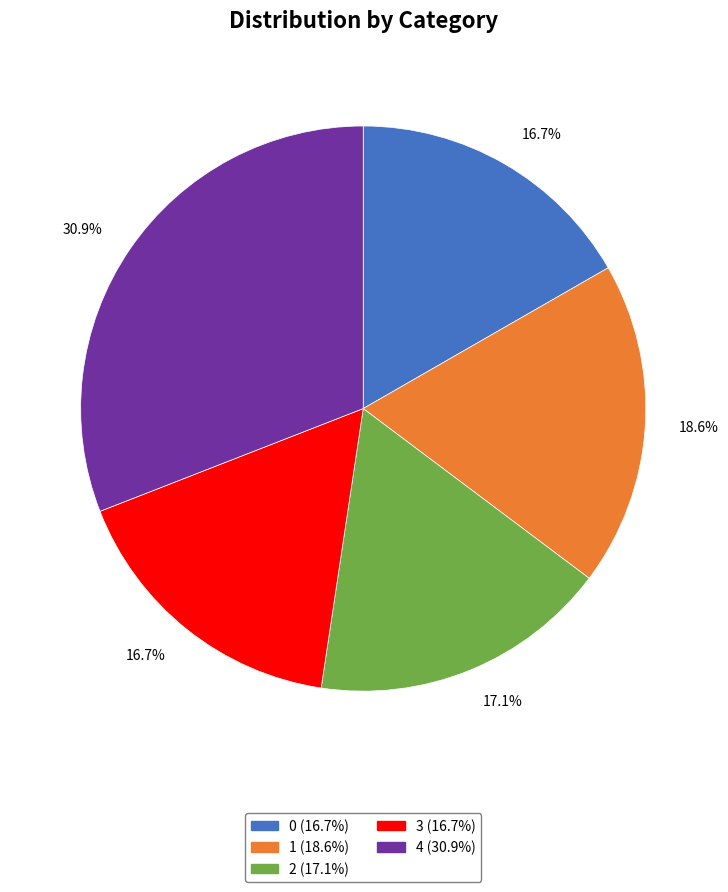

Which has a higher value, 2 or 1?

1